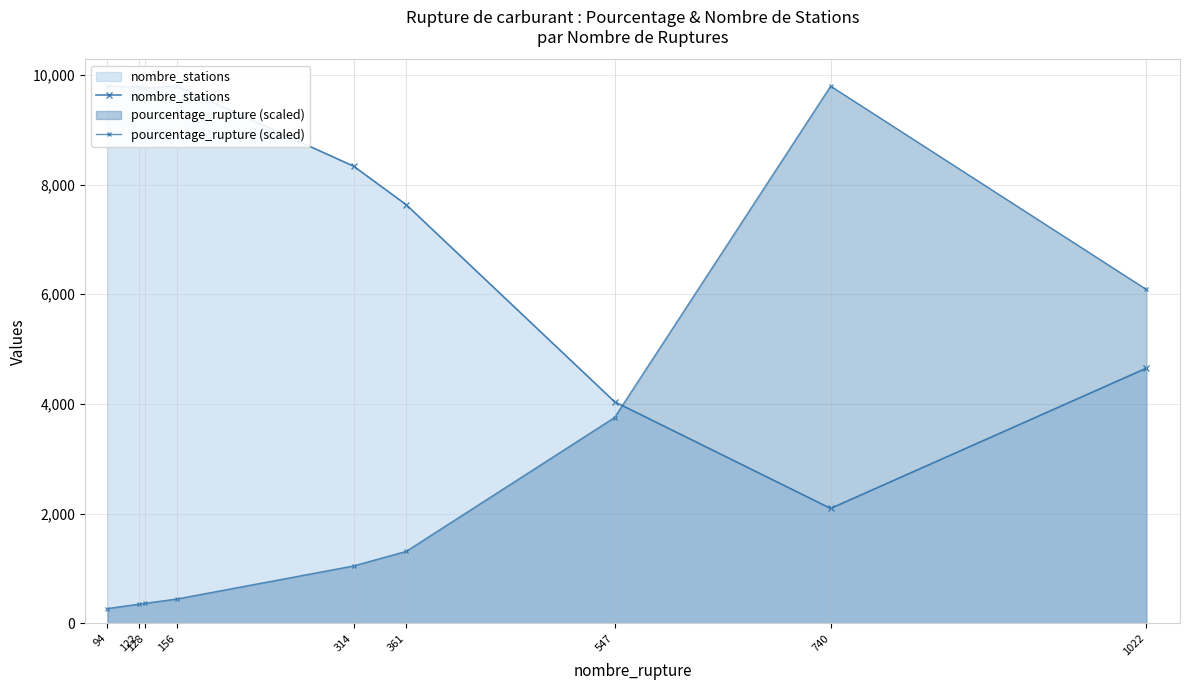

At which label is nombre_stations closest to 5945?

1022